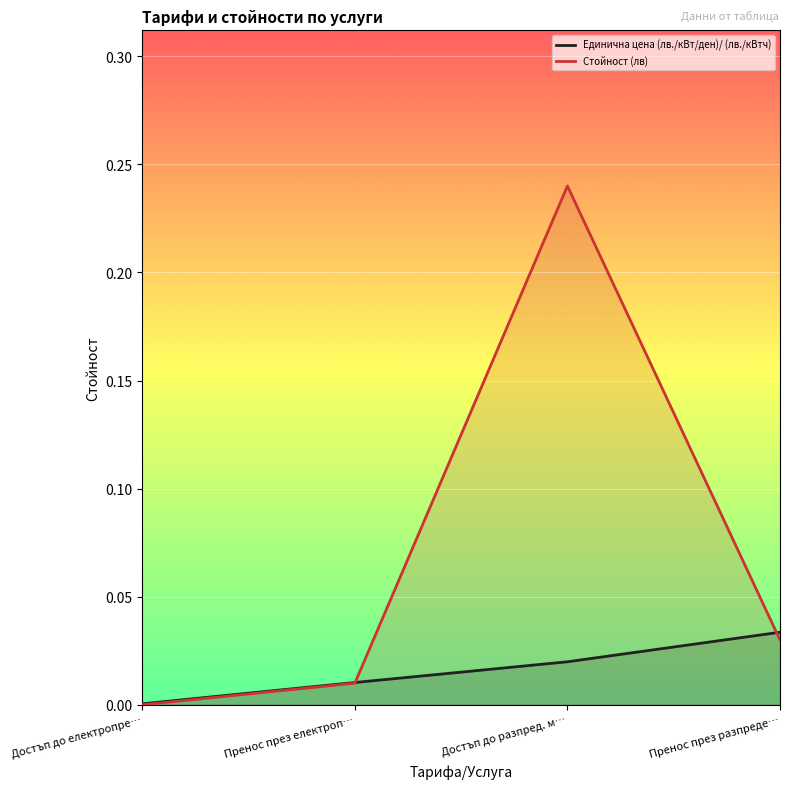

Which category has the lowest value across all series?

Достъп до електропре…